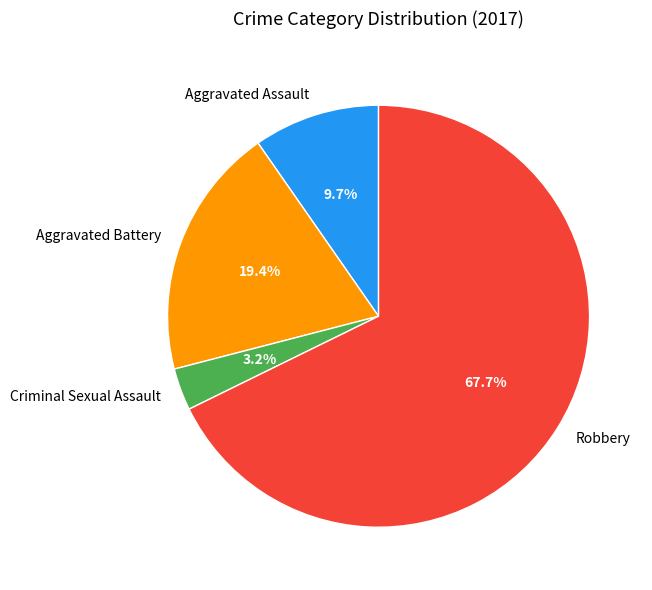

Rank the categories by value from highest to lowest.

Robbery, Aggravated Battery, Aggravated Assault, Criminal Sexual Assault